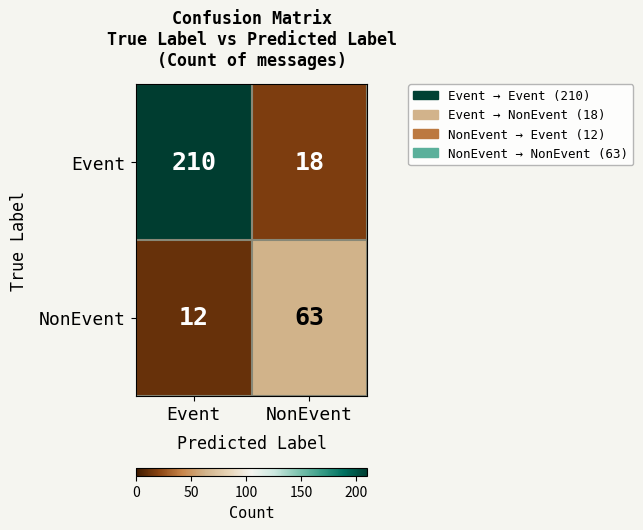

The value of NonEvent at NonEvent is 104. True or false?

False